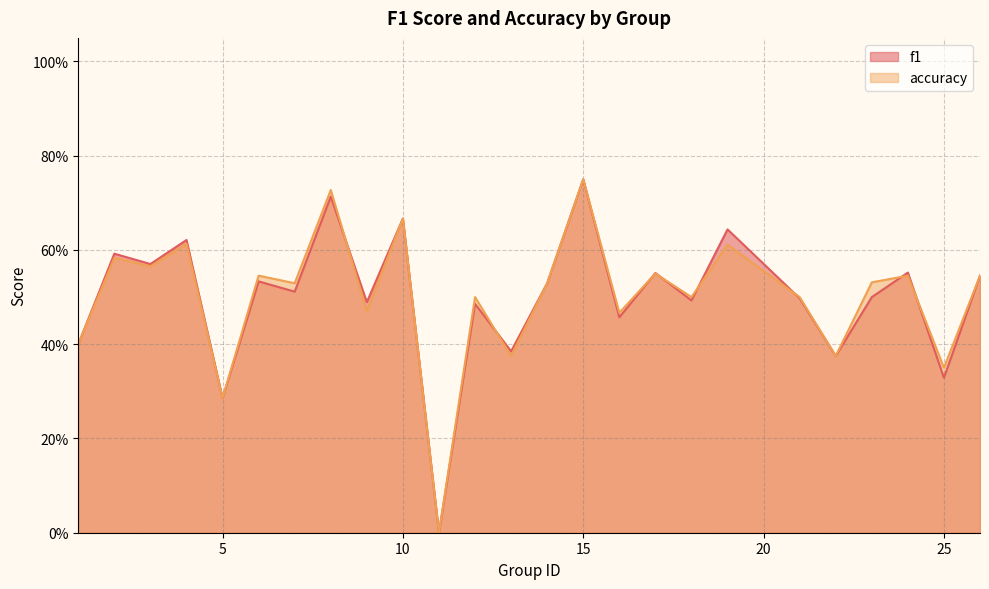

What is the total value across all series at 5?

0.6